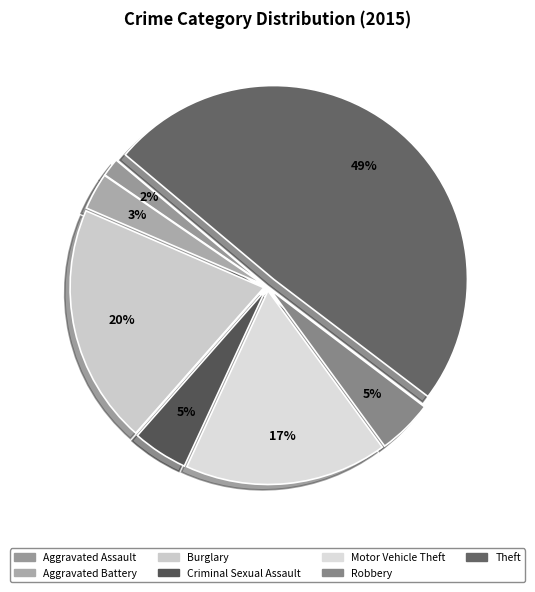

How many segments does this pie chart have?

7